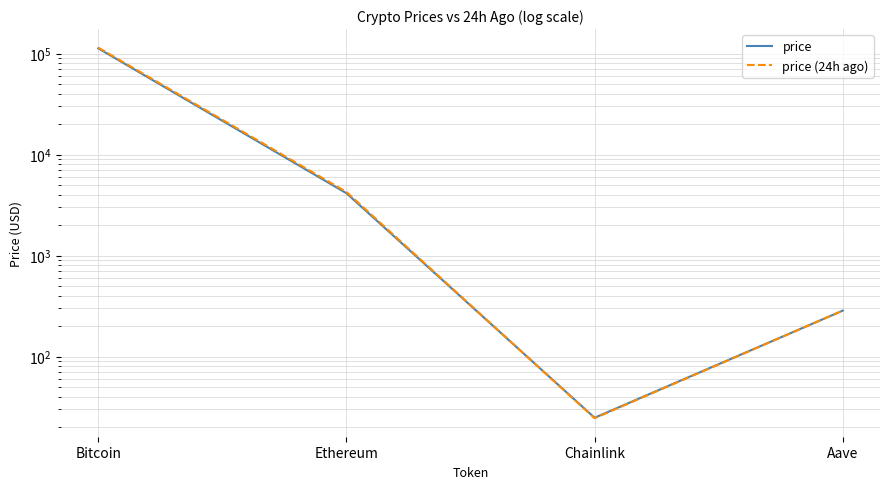

What is the difference between the price values at Ethereum and Bitcoin?

108606.3